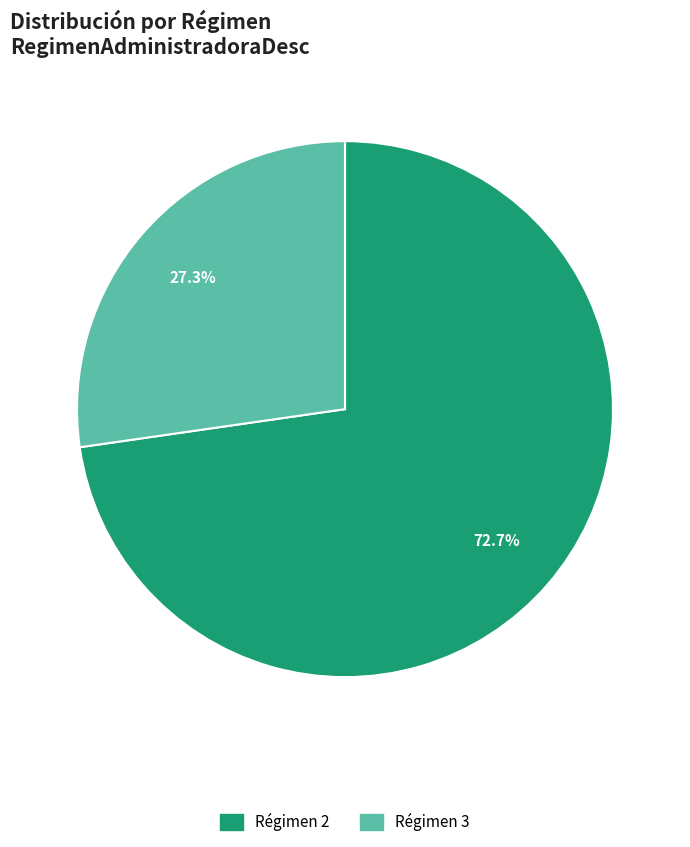

Does any single category account for the majority?

Yes